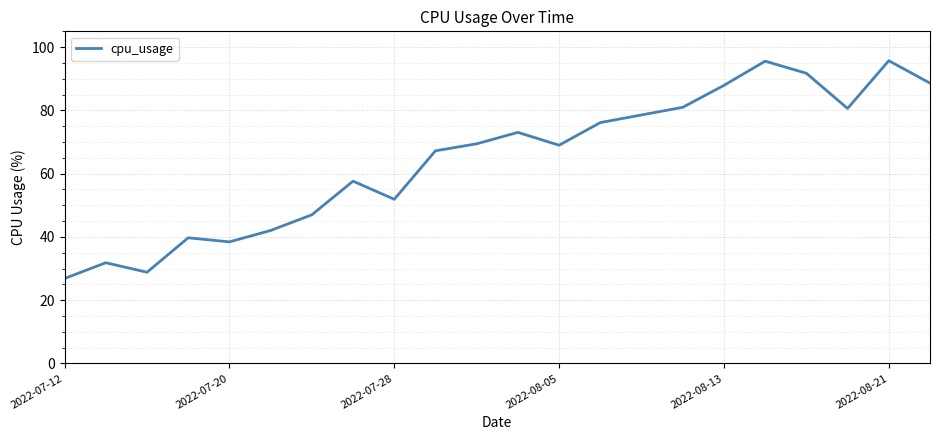

How many categories are shown in the chart?

22